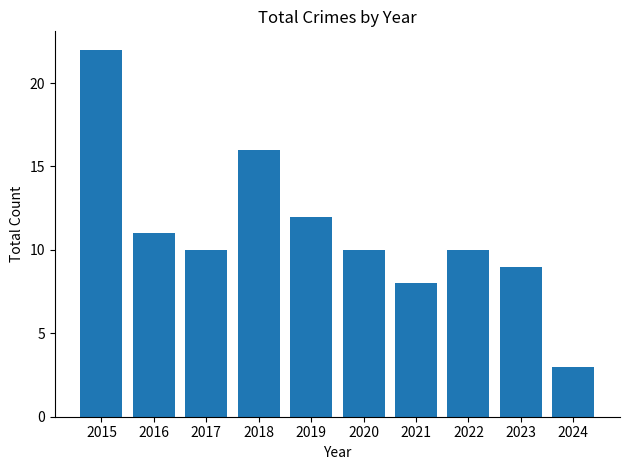

At which label does the data first exceed 10?

2015